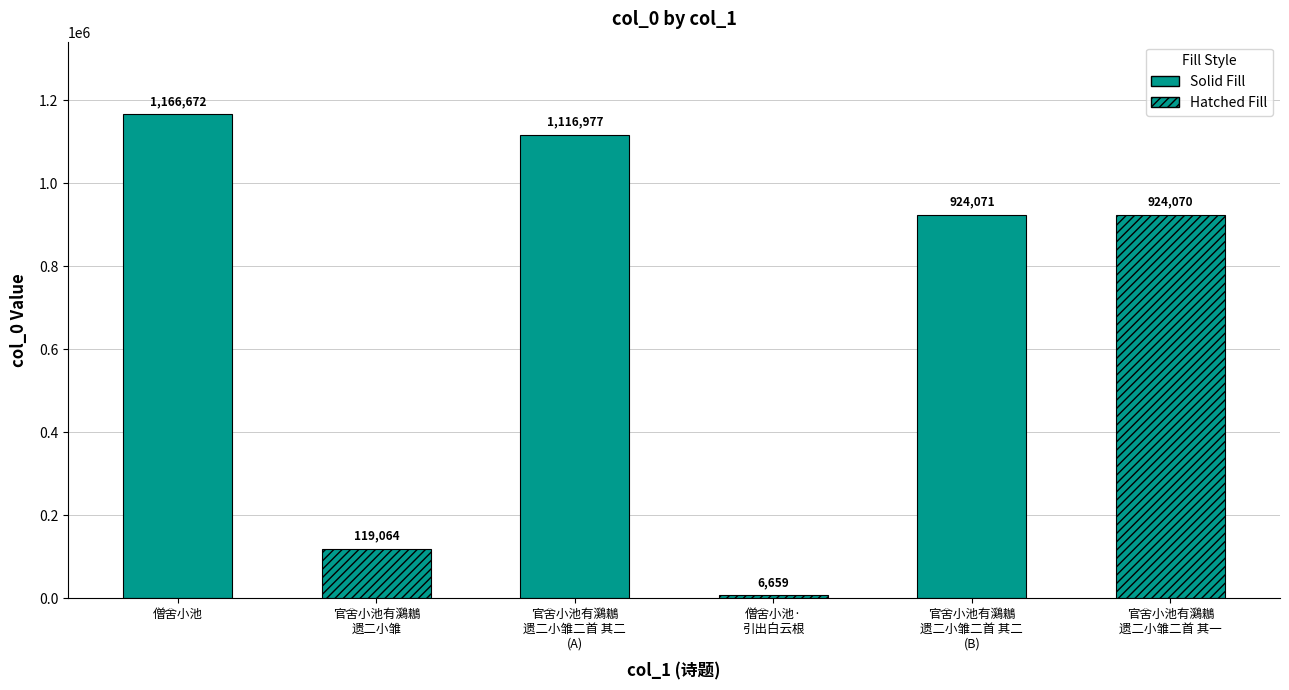

Reading left to right, list all the values displayed in this chart.

1166672	119064	1116977	6659	924071	924070